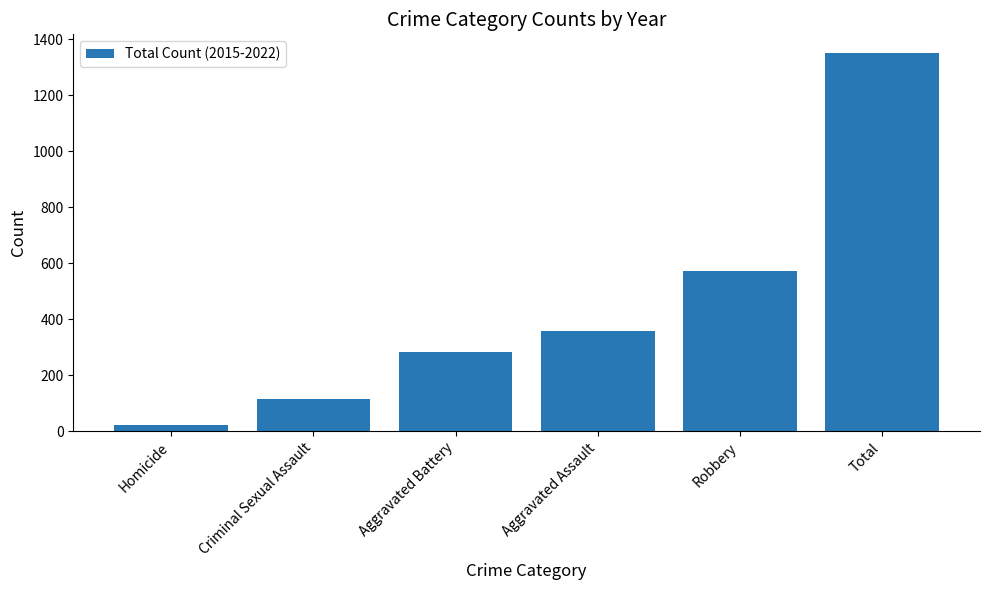

What is the label of the 5th bar from the right?

Criminal Sexual Assault